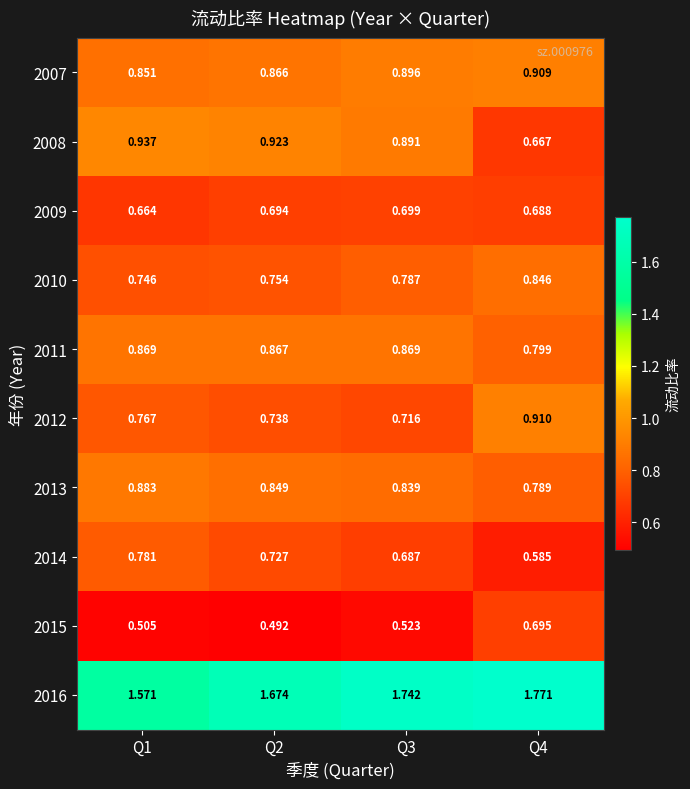

List the series in order of their peak value, lowest first.

2015, 2009, 2014, 2010, 2011, 2013, 2007, 2012, 2008, 2016